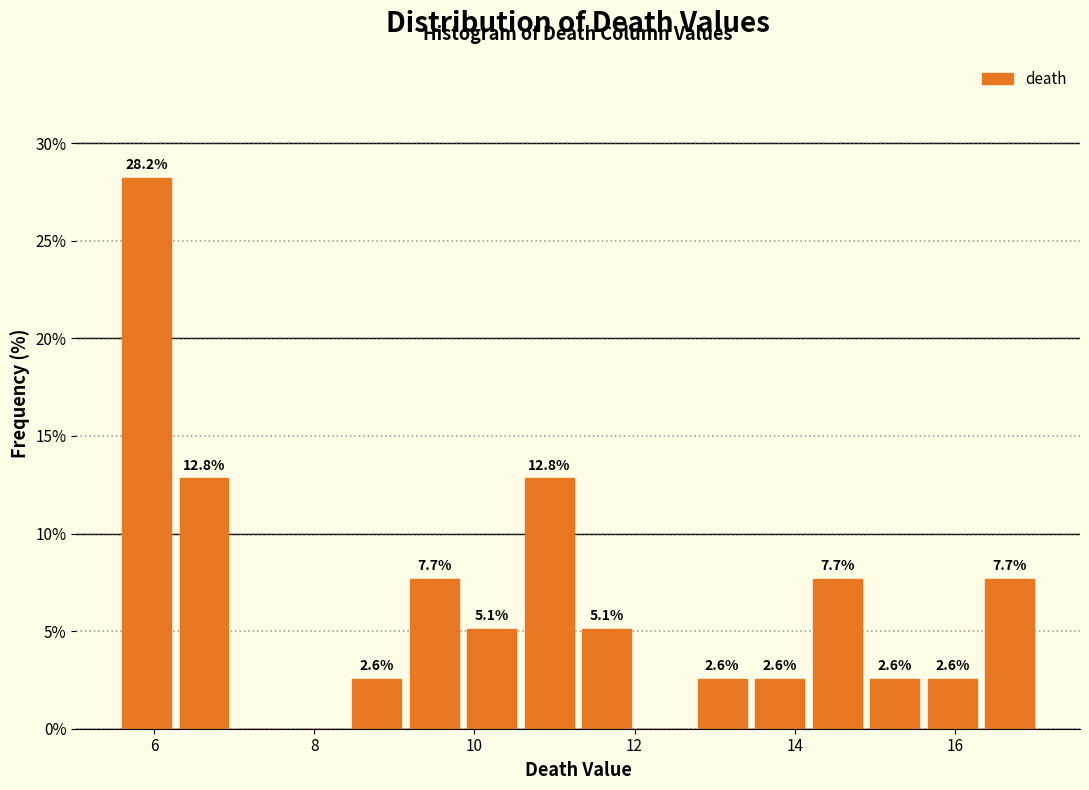

Read against the x-axis, roughly where is the centre of the tallest bar?

6.0